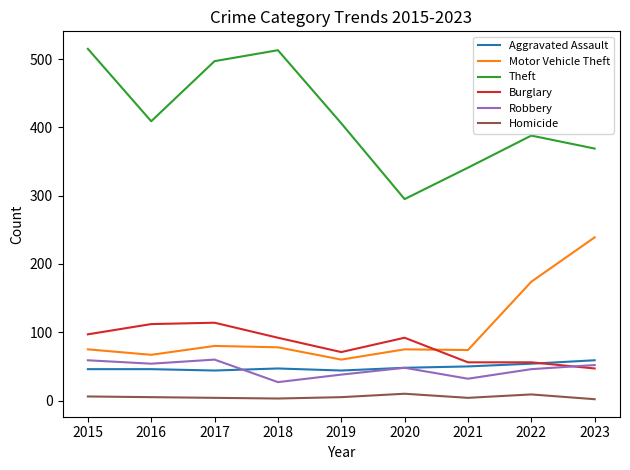

True or false: Theft and Homicide intersect in this chart.

False